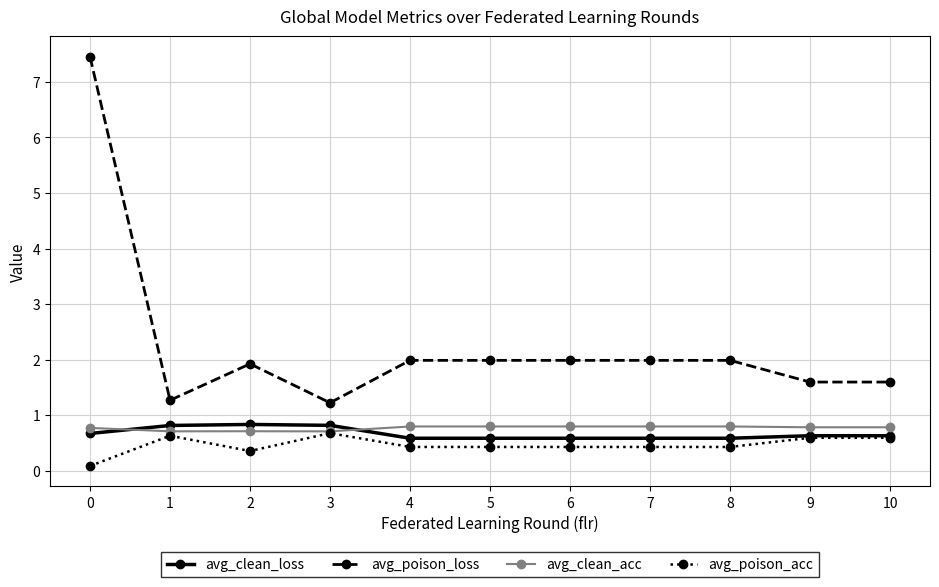

What is the sum of all avg_poison_acc values?

5.1